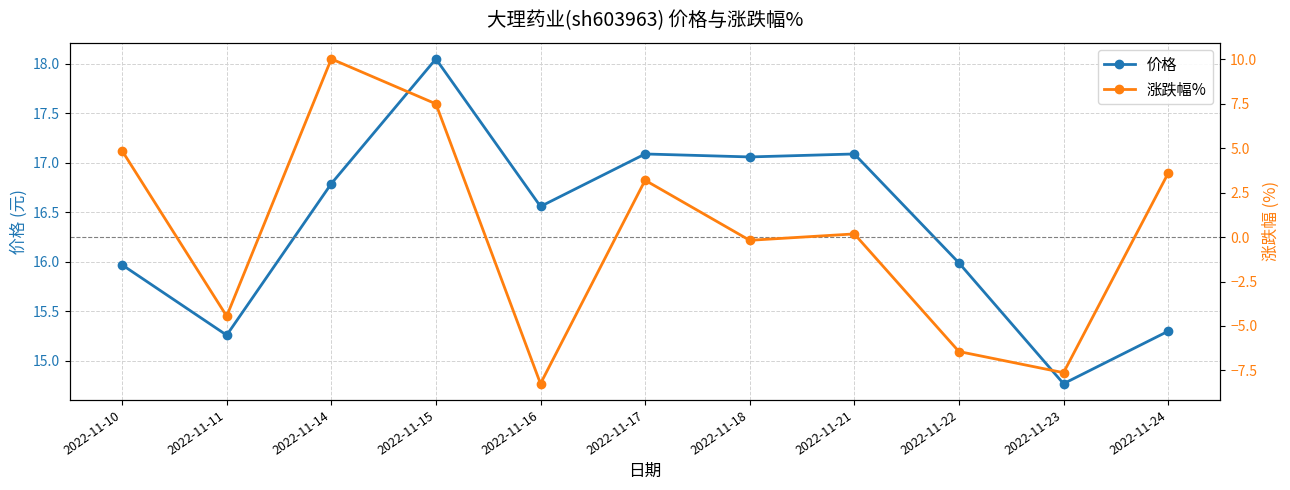

What is the average value of the 涨跌幅% series?

0.2